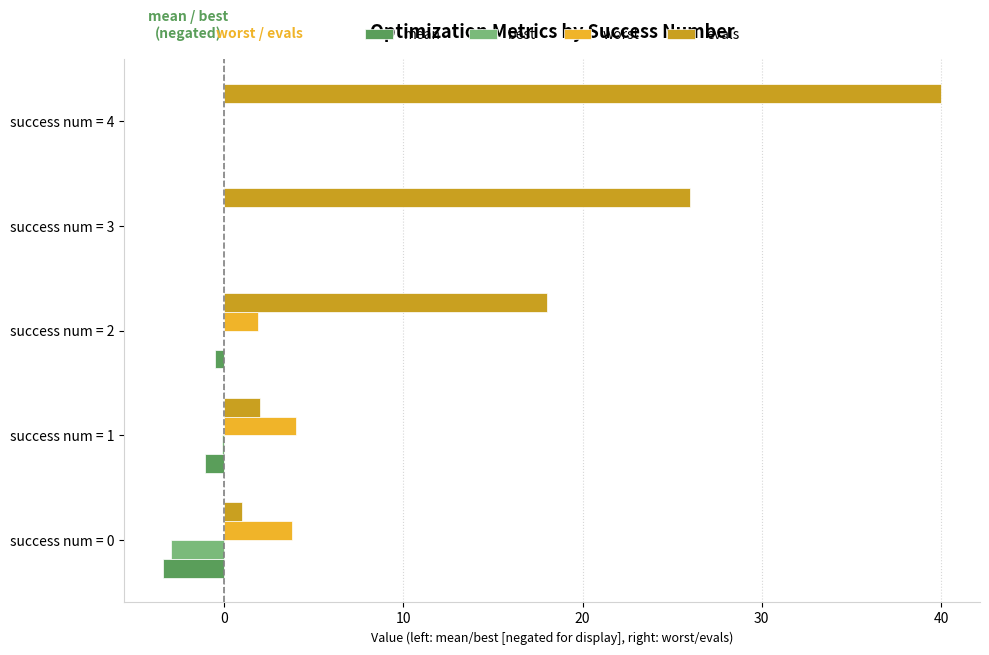

What is the highest value of the worst series?

4.0